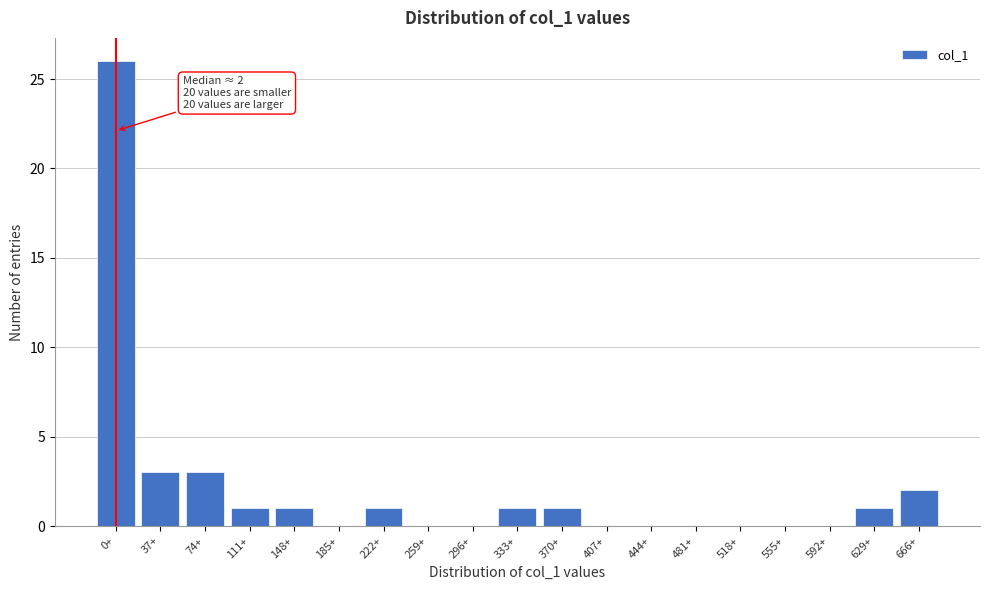

Reading left to right, what are all the values shown in this chart?

0+=26	37+=3	74+=3	111+=1	148+=1	185+=0	222+=1	259+=0	296+=0	333+=1	370+=1	407+=0	444+=0	481+=0	518+=0	555+=0	592+=0	629+=1	666+=2